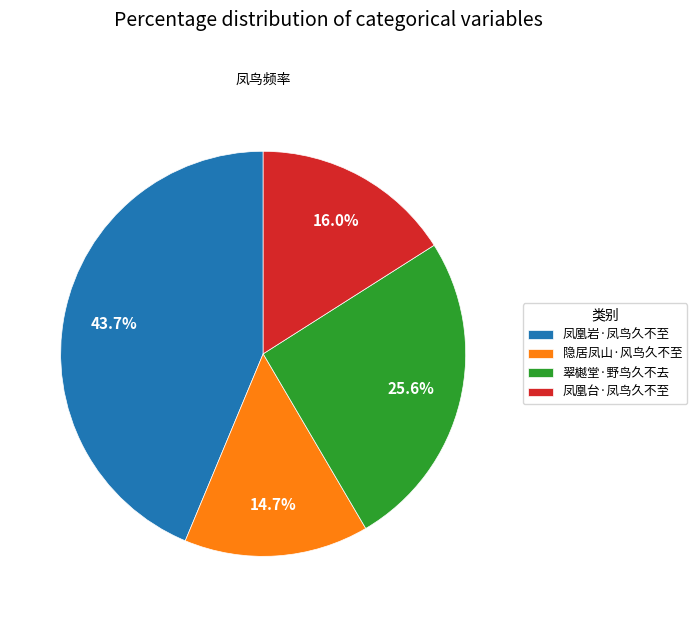

Does 翠樾堂·野鸟久不去 represent more than half of the total?

No